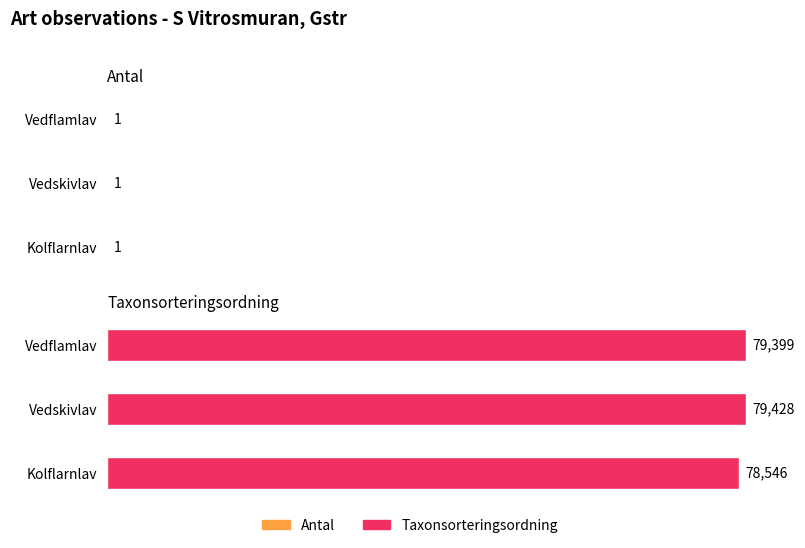

List the series in order of their peak value, highest first.

Taxonsorteringsordning, Antal